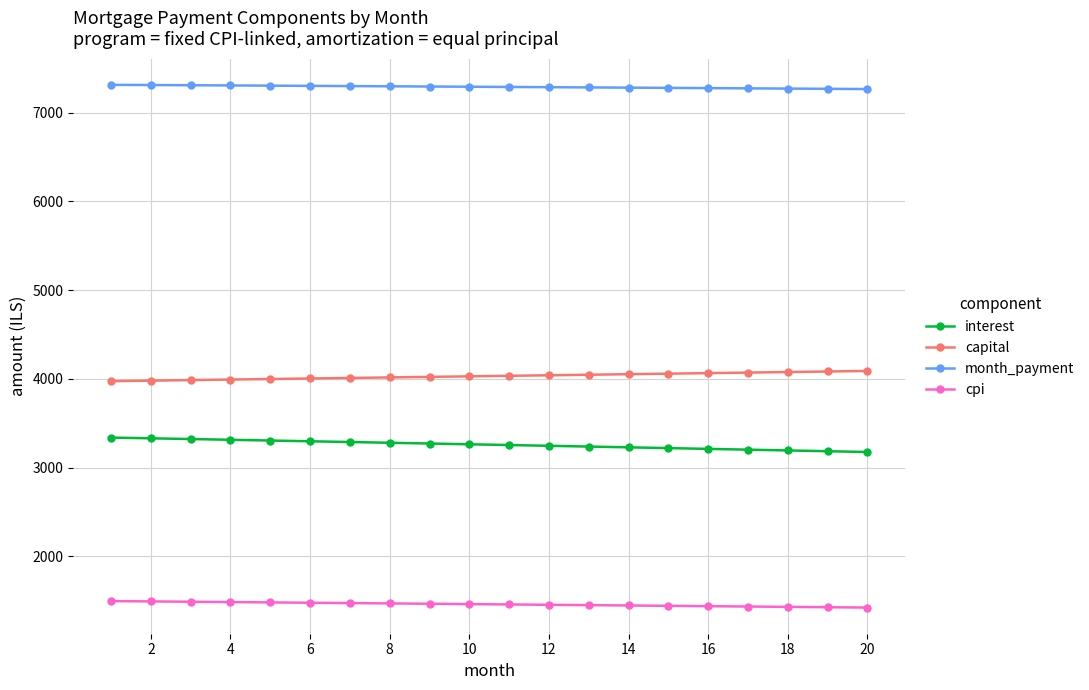

Which series has the largest total across all categories?

month_payment